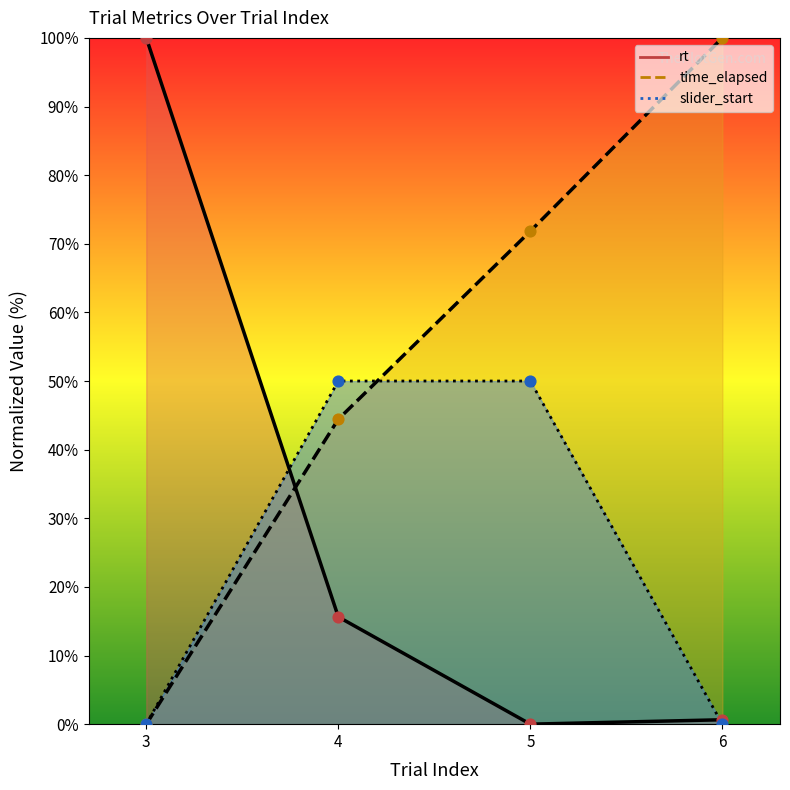

Which series has the largest Y range (max minus min)?

rt